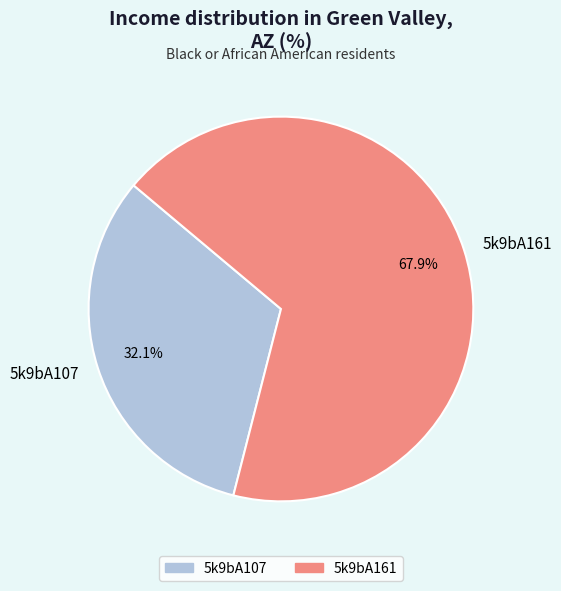

Between 5k9bA161 and 5k9bA107, which is larger?

5k9bA161